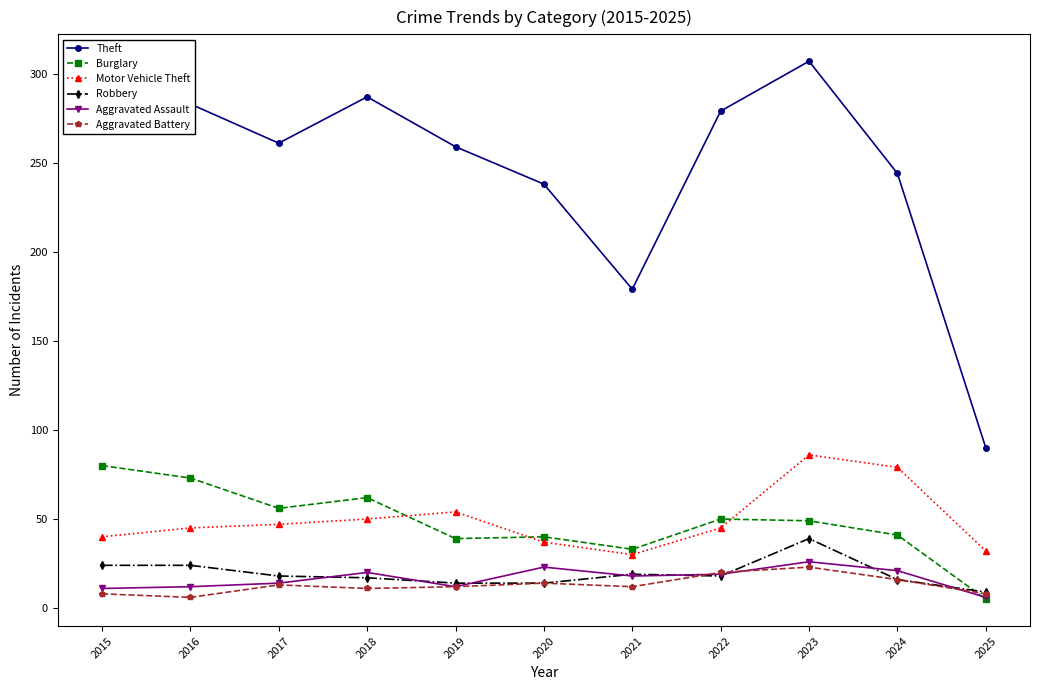

What is the value of the Motor Vehicle Theft point at the 5th from the left?

54